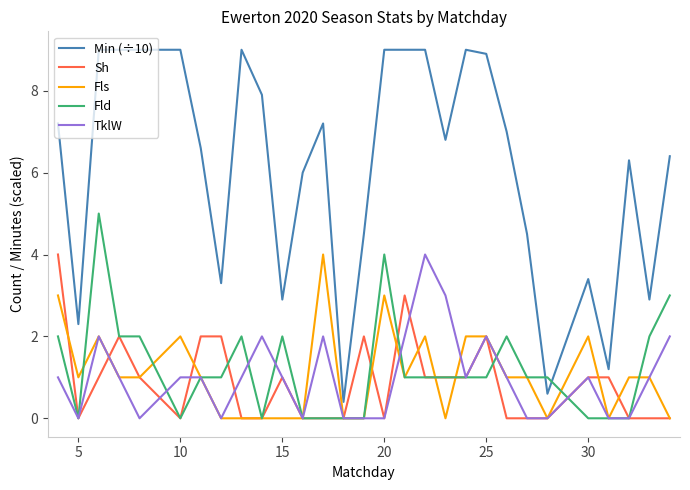

What is the sum of all Fls values?

31.0